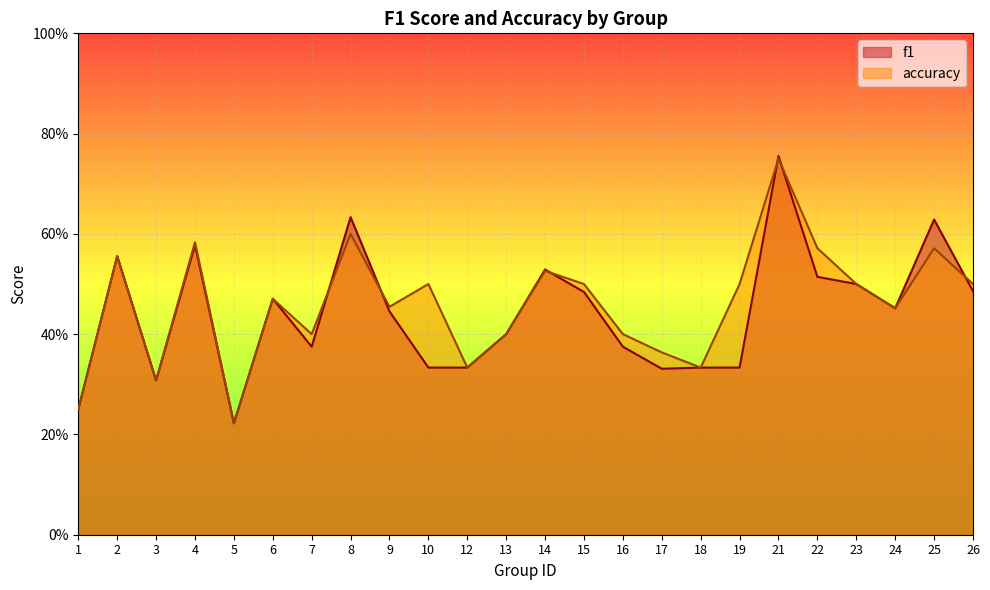

What is the value of the f1 point at the 16th from the left?

0.3